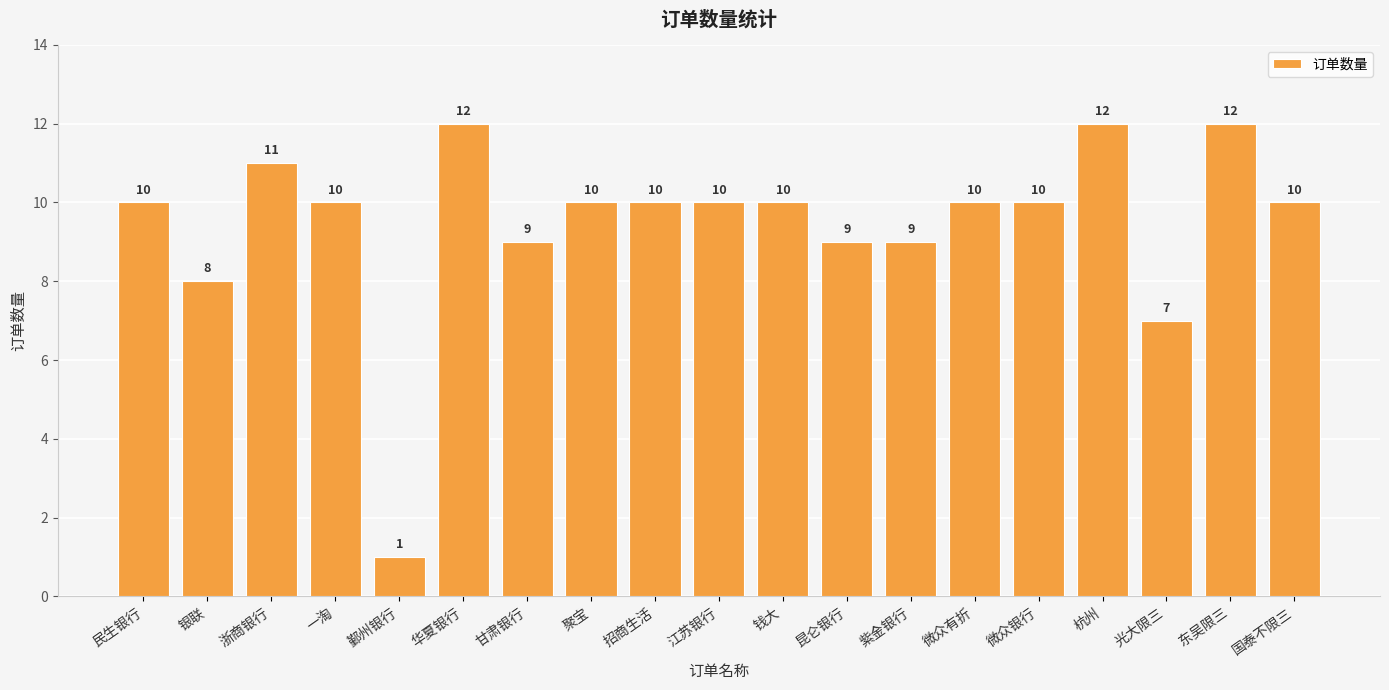

How many series are shown in this chart?

1